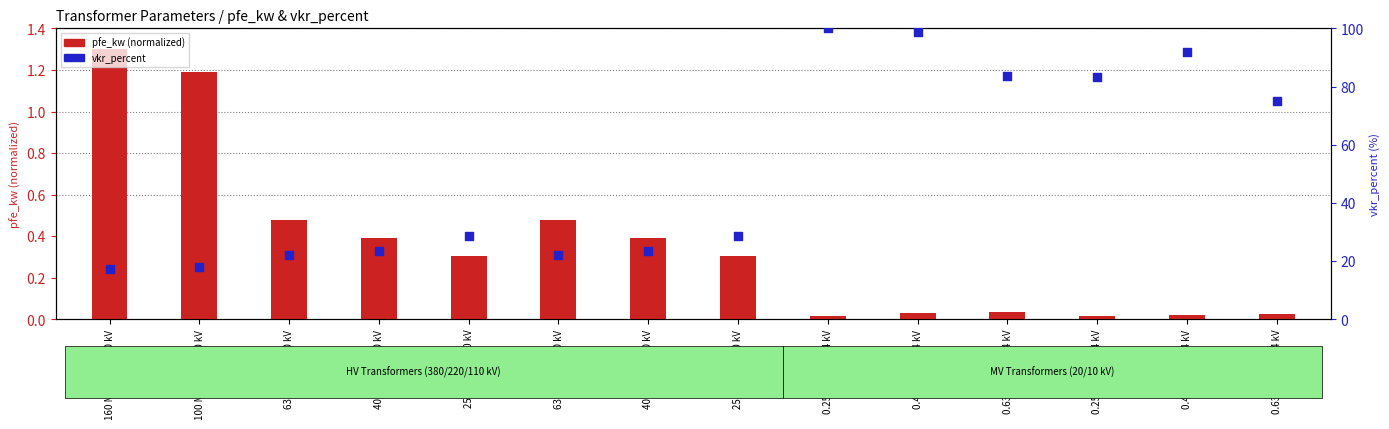

Which series reaches the minimum Y coordinate?

pfe_kw (normalized)